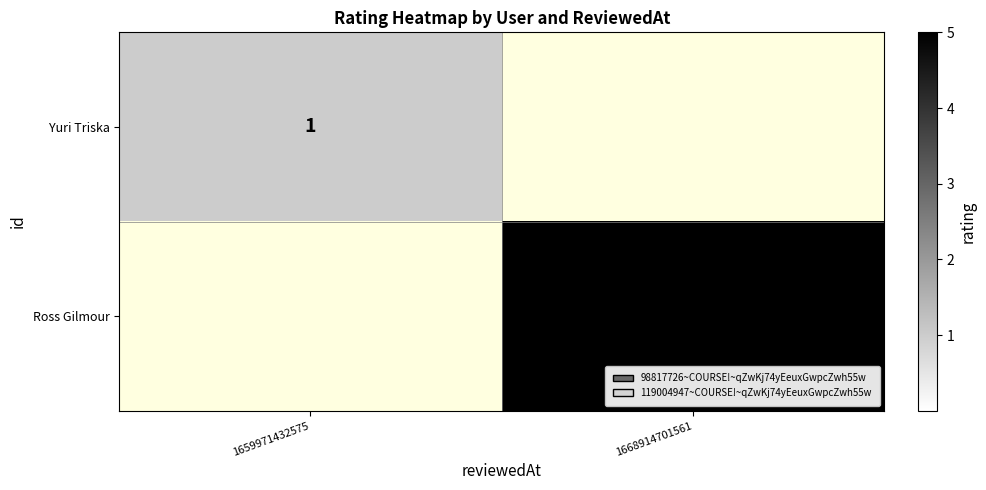

True or false: Yuri Triska has a value of 1 at 1659971432575.

True